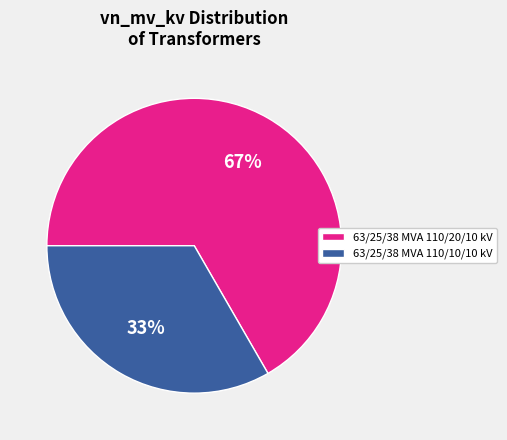

How many slices are in this pie chart?

2